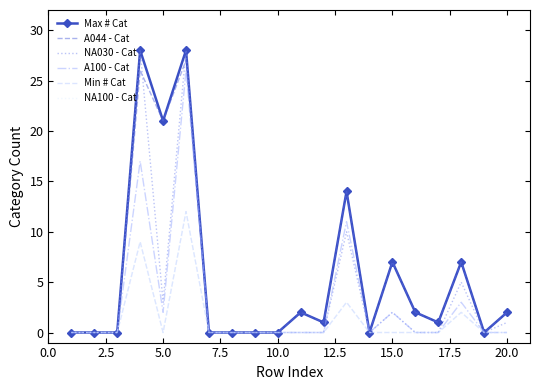

Does the chart have visible grid lines?

No